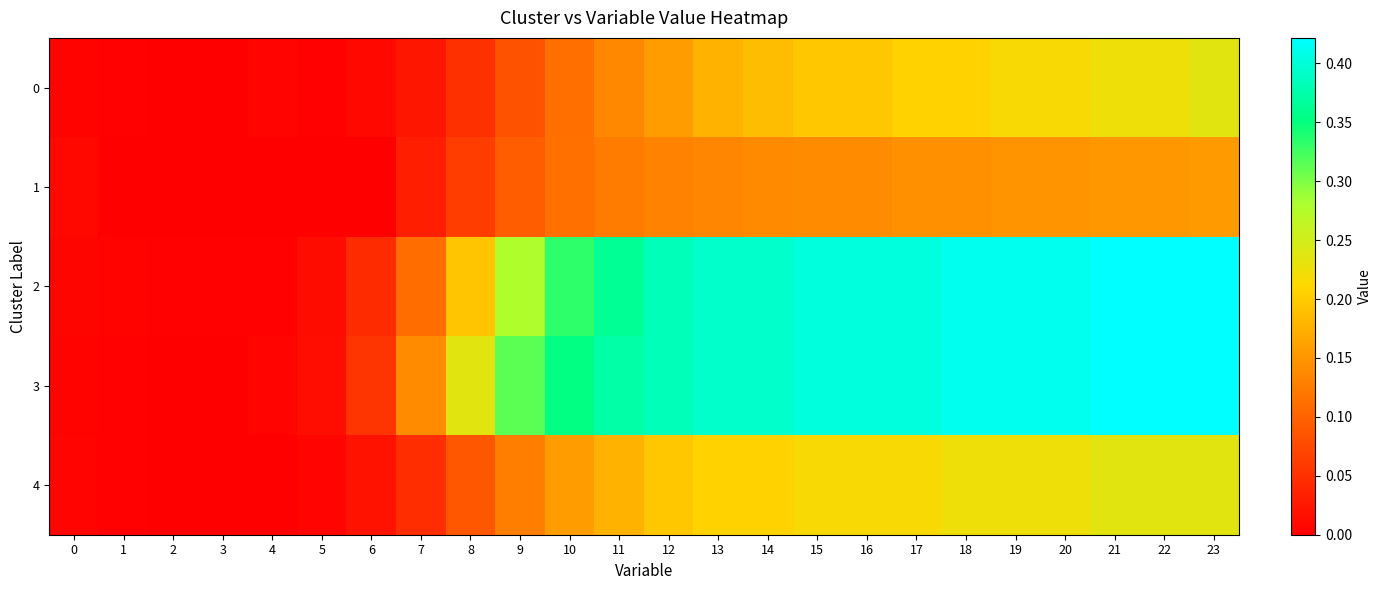

How many data points does each series have?

24